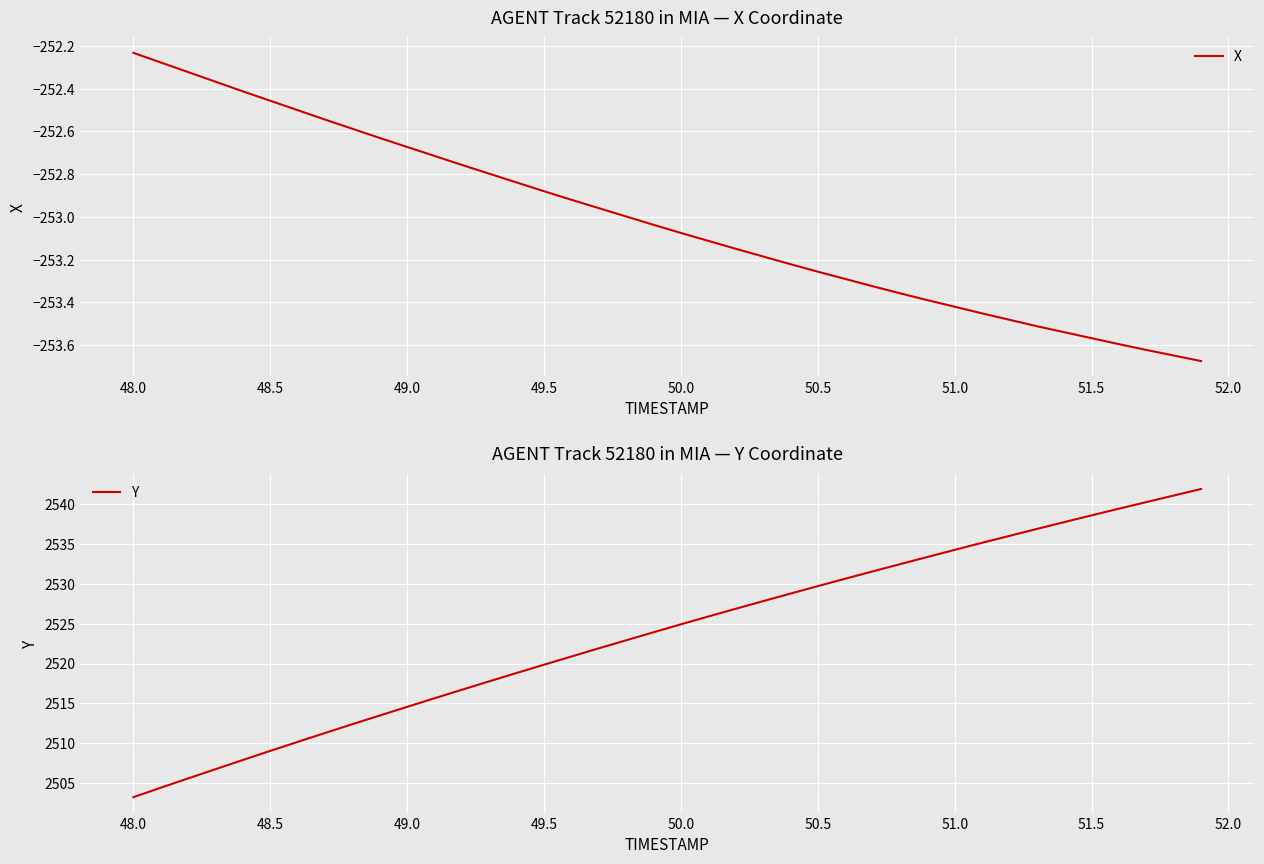

Which category has the highest value in the X series?

48.0